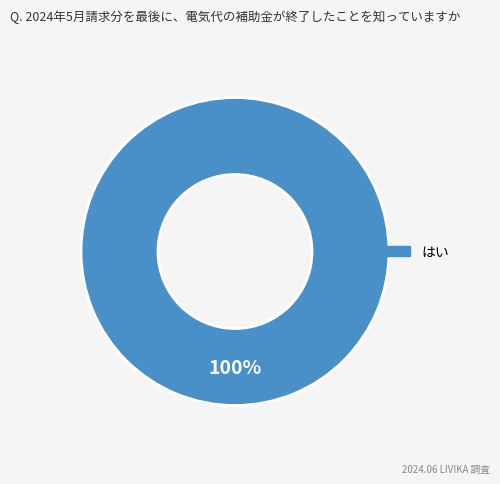

How many segments does this pie chart have?

1